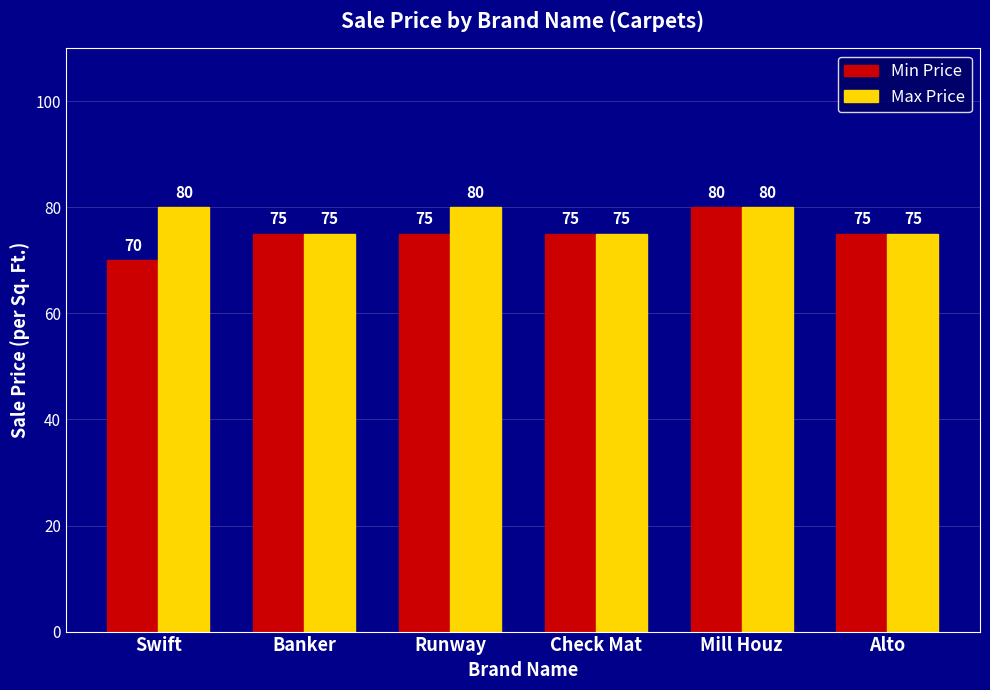

Read the Min Price value at Swift, to the nearest 10.

70